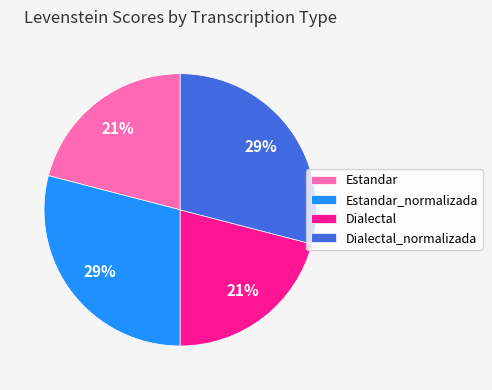

To the nearest percent, what is the combined percentage of Dialectal_normalizada and Dialectal?

50%